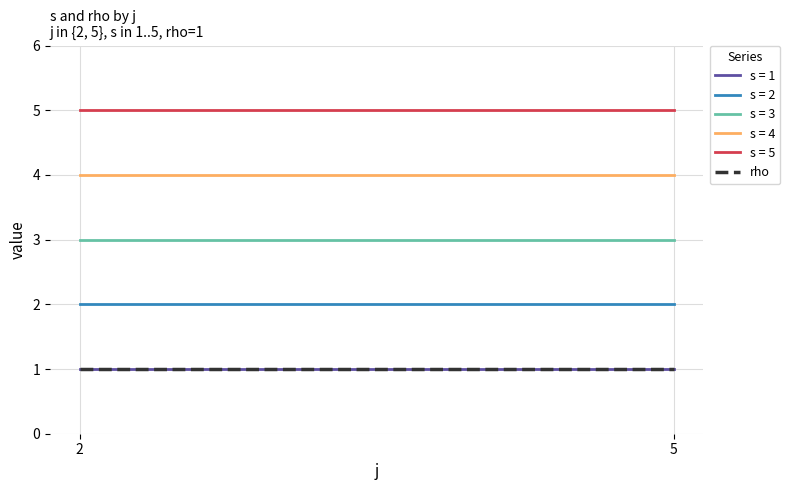

The value of s at 2 is 3. True or false?

True